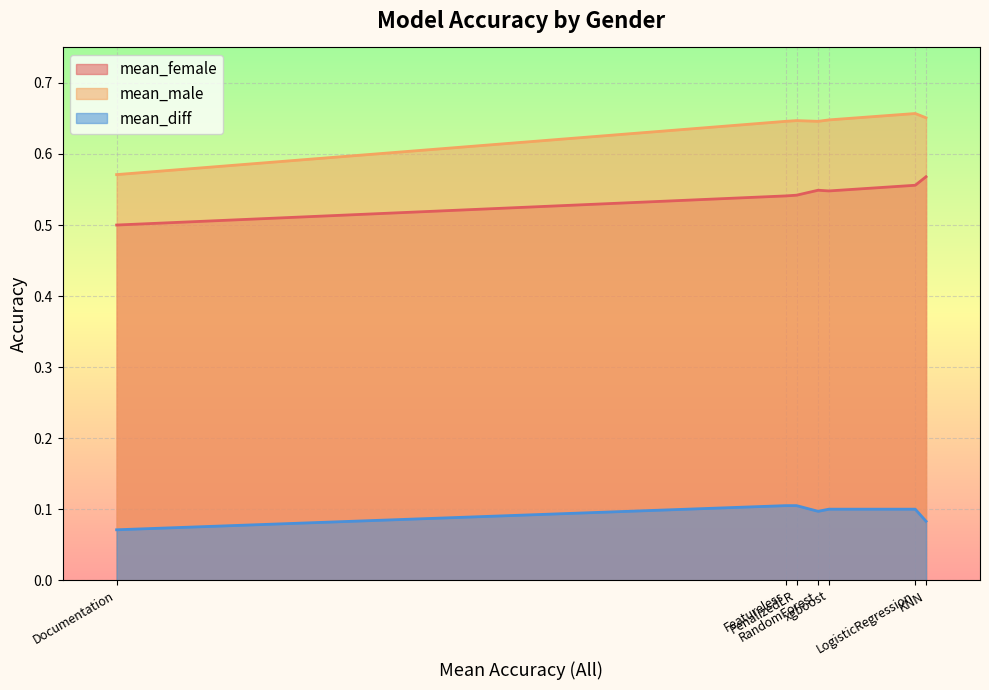

How many lines are shown in the chart?

3